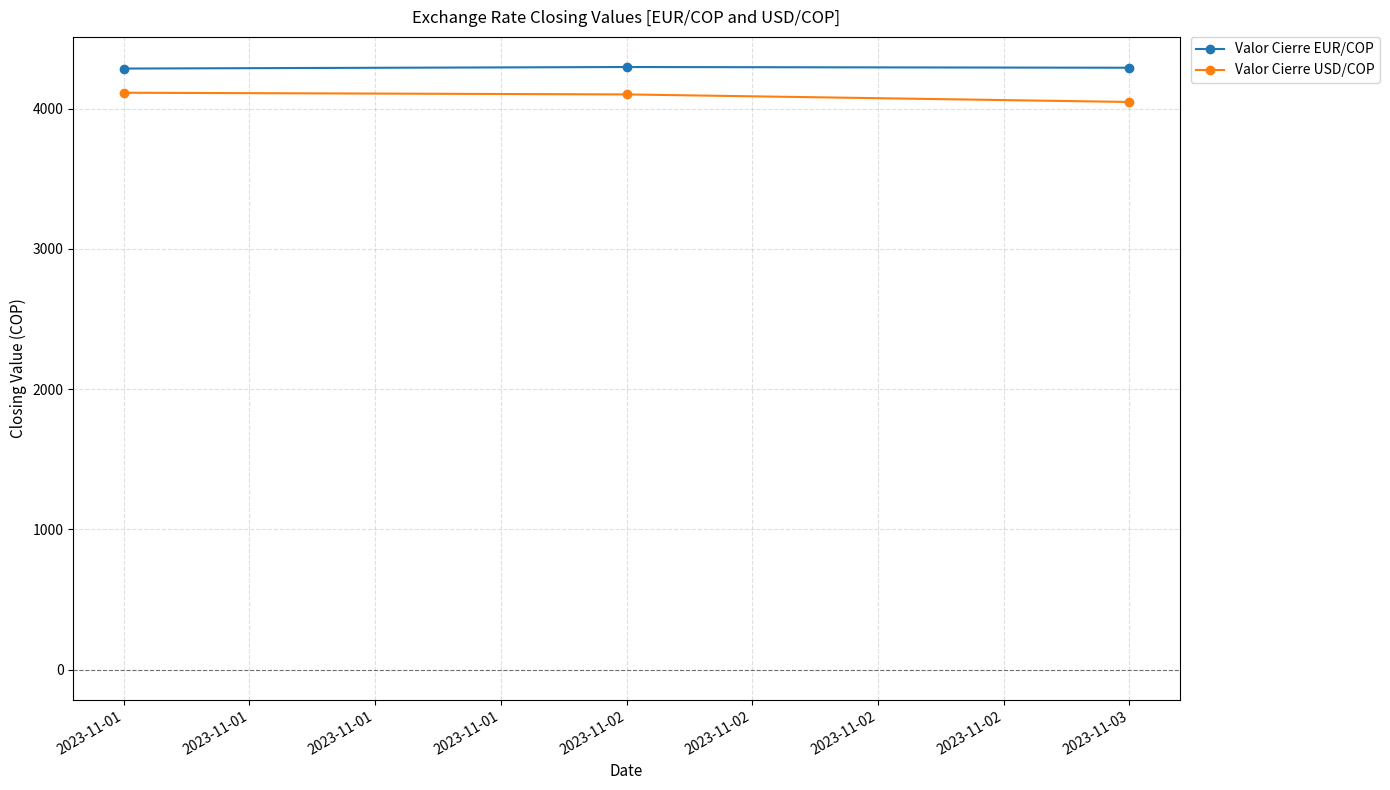

The value of Valor Cierre USD/COP at 2023-11-01 is 5916.8. True or false?

False